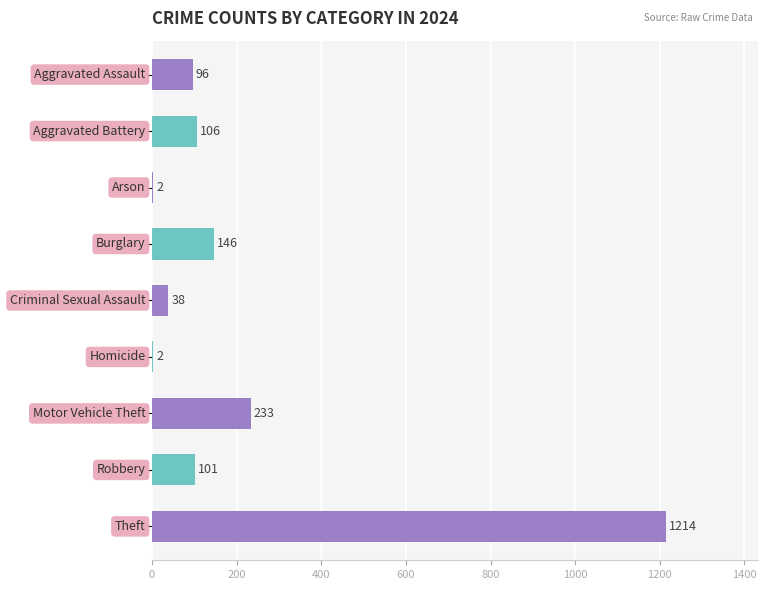

What is the sum of all values?

1938